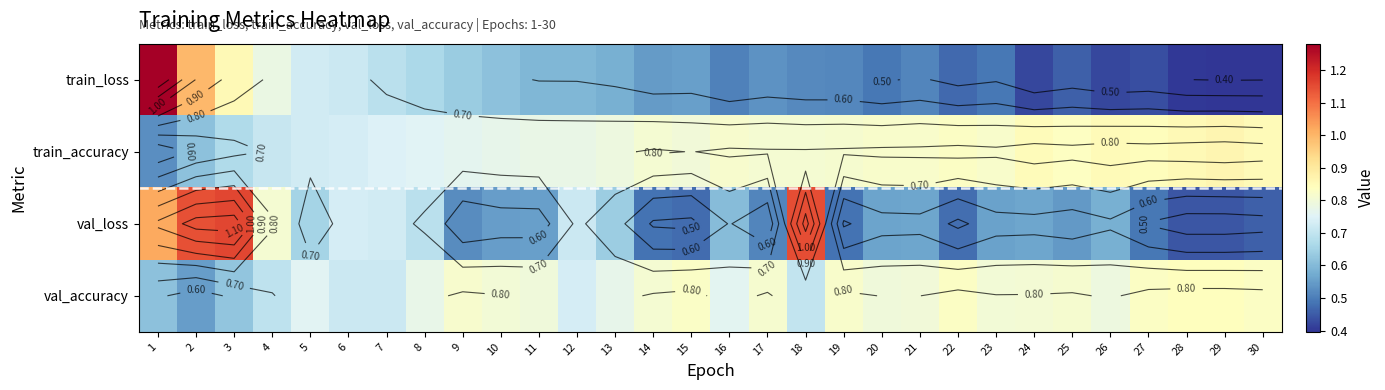

At which label is train_loss closest to 0?

29